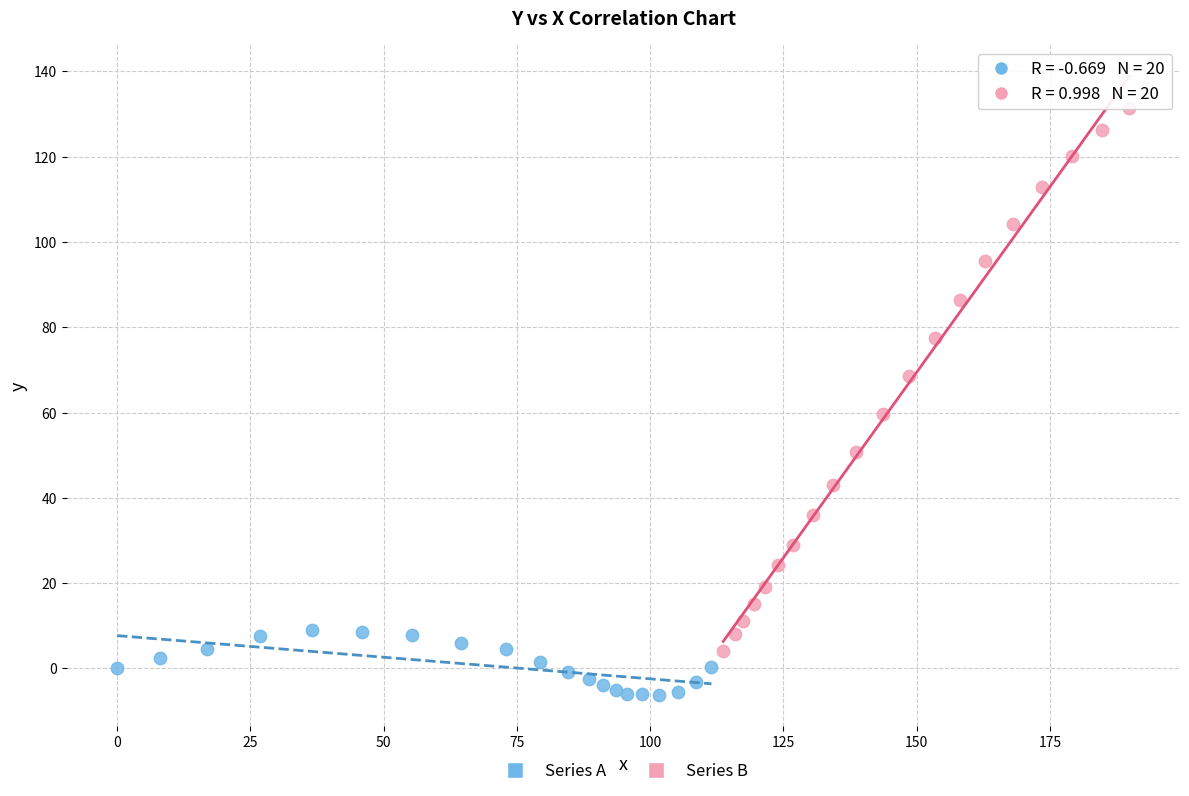

Which series reaches the minimum Y coordinate?

Series A